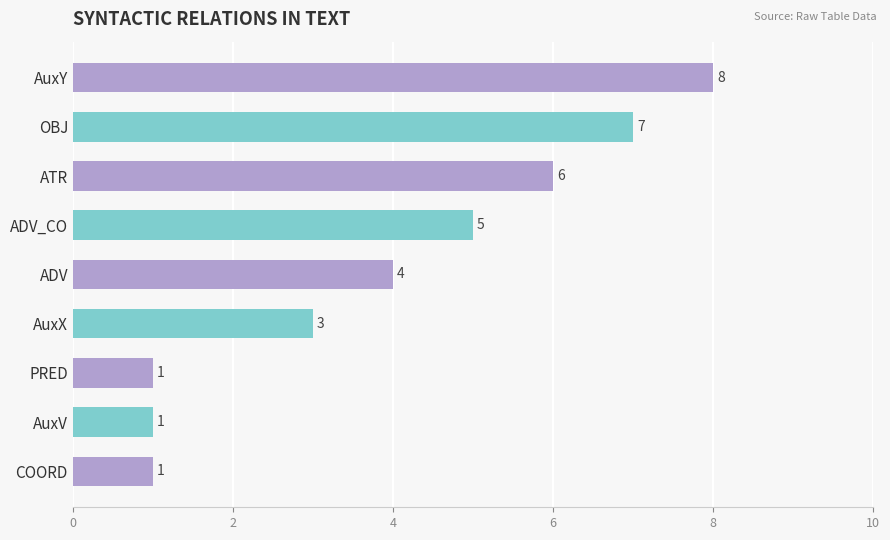

Does the chart contain stacked bars?

No